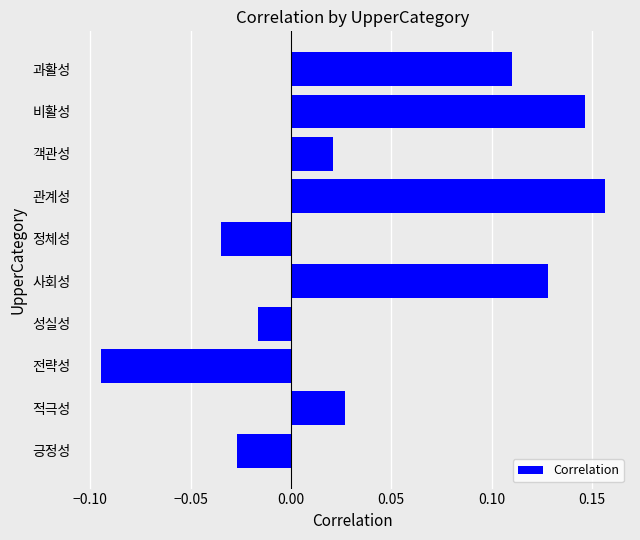

Are the bars horizontal?

Yes